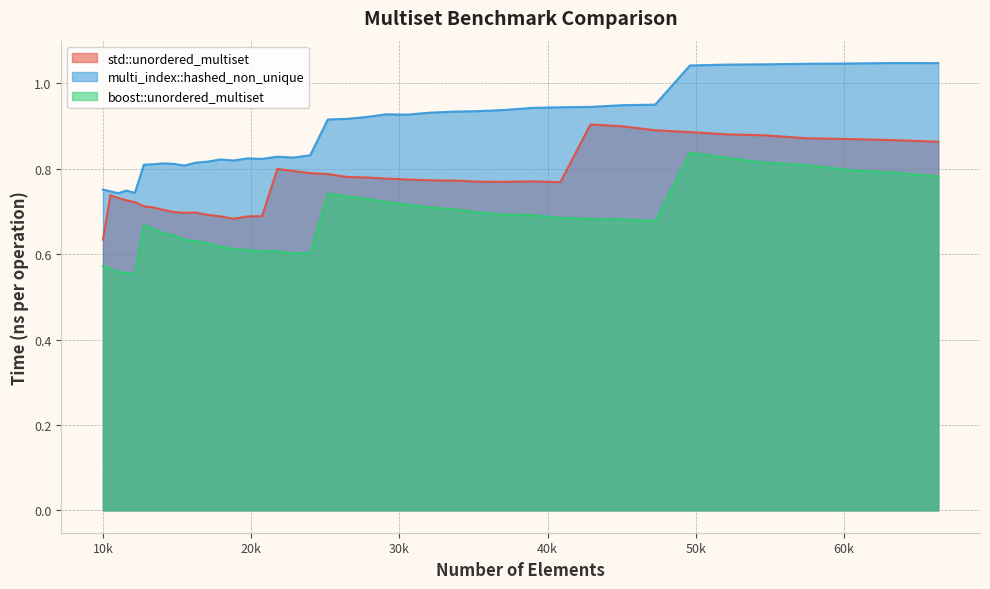

True or false: multi_index::hashed_non_unique and std::unordered_multiset cross at least once.

False